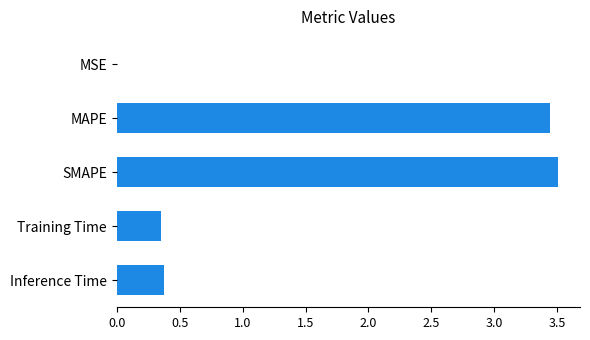

What is the sum of the values at Training Time and Inference Time?

0.7